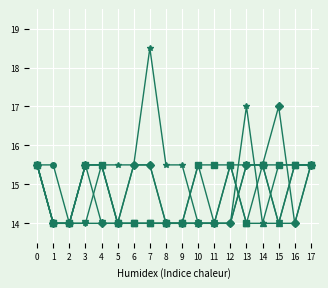

What is the maximum value shown in the chart?

18.5